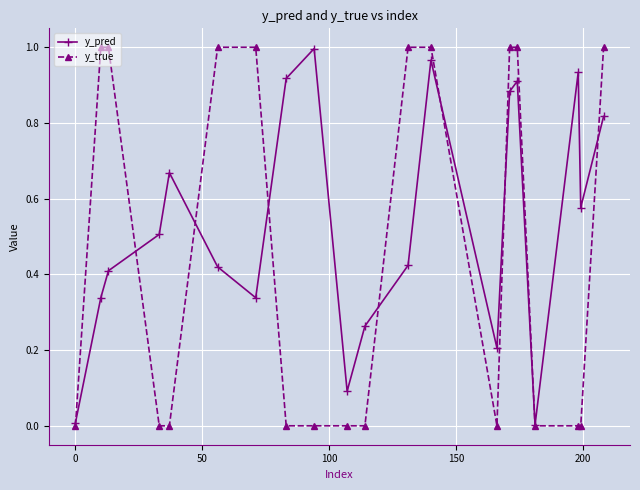

Which series has the largest range (max minus min)?

y_true